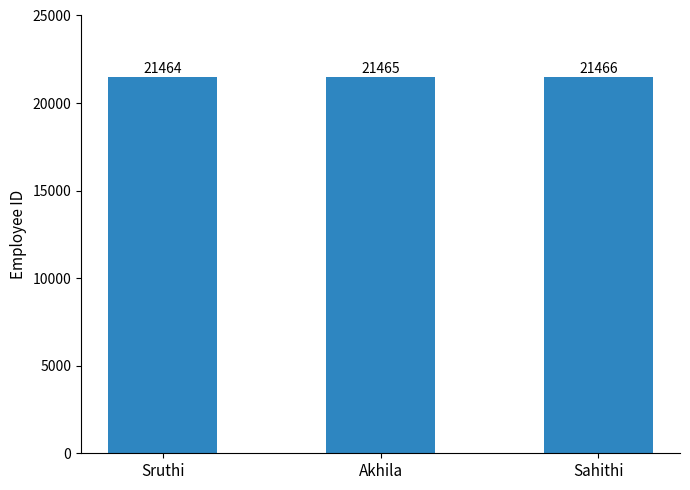

Which label corresponds to the largest value in the chart?

Sahithi